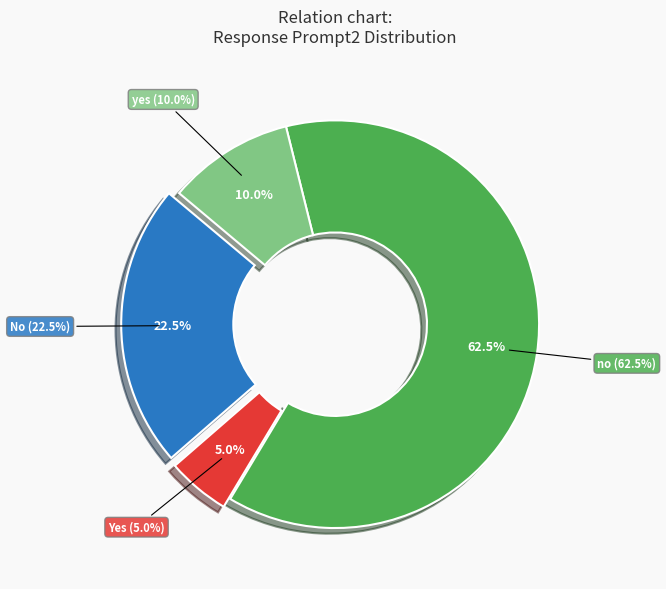

How many segments does this pie chart have?

4